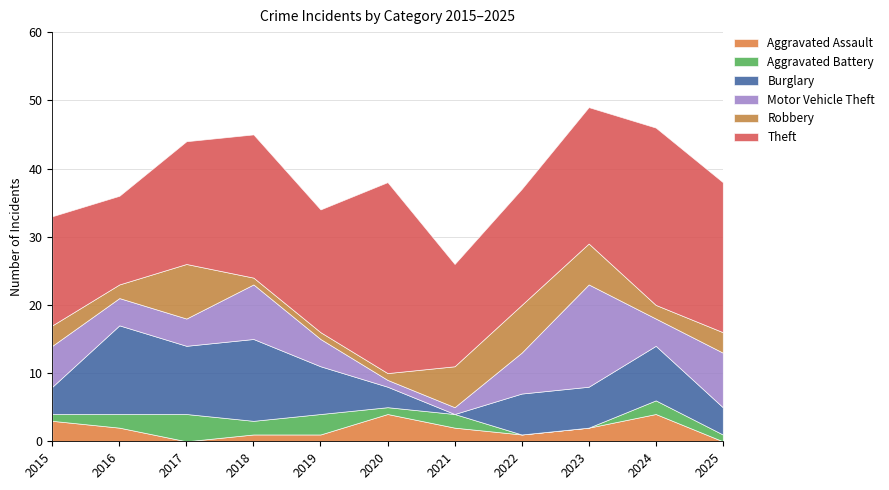

Which series has the largest total across all categories?

Theft